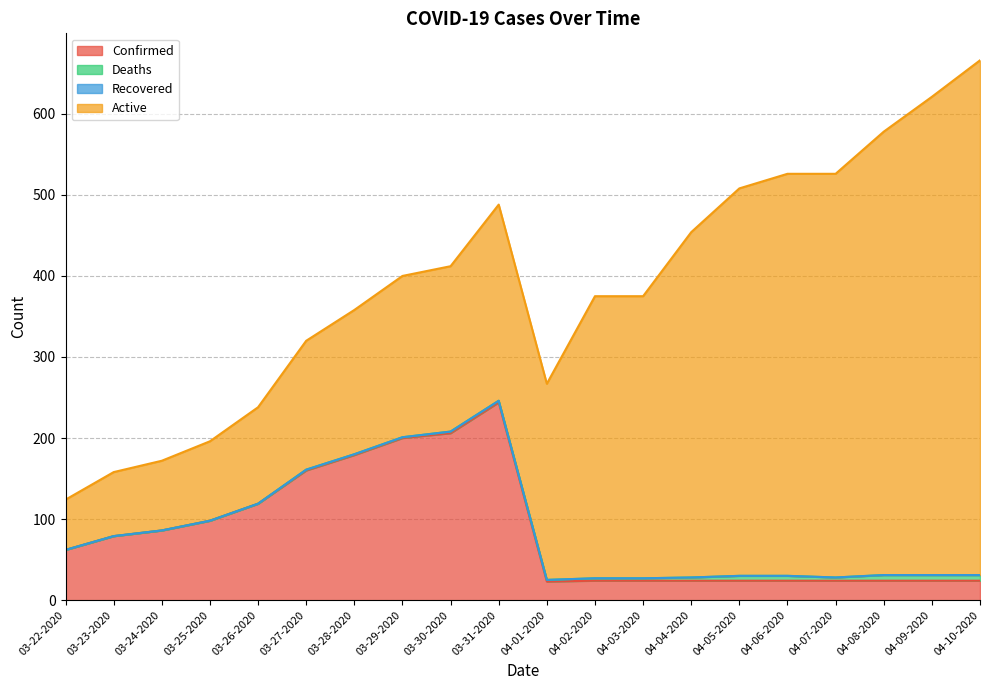

True or false: Active and Deaths intersect in this chart.

False